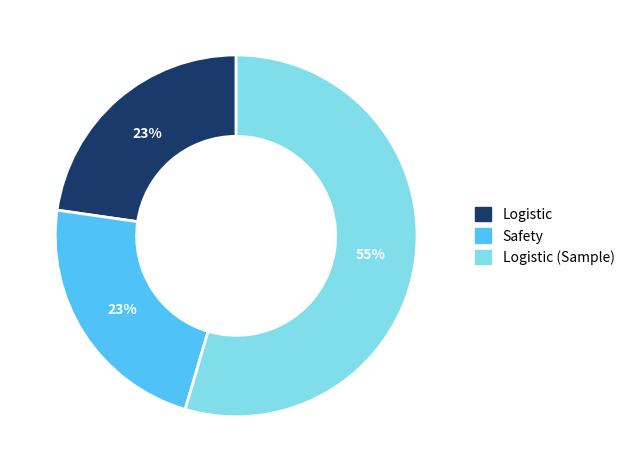

What percentage is the Logistic slice, to the nearest percent?

23%